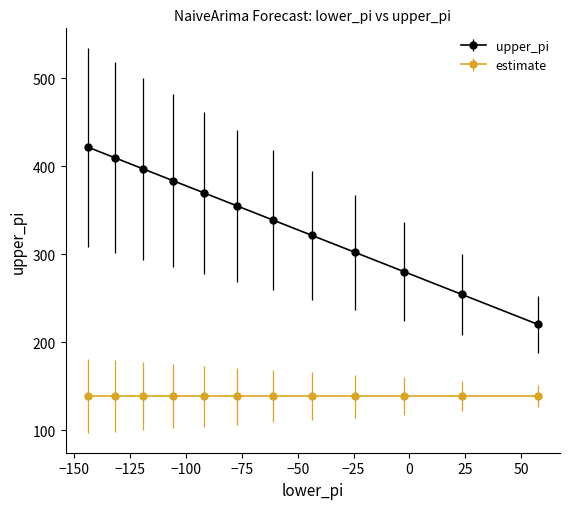

Which series has the largest total across all categories?

upper_pi